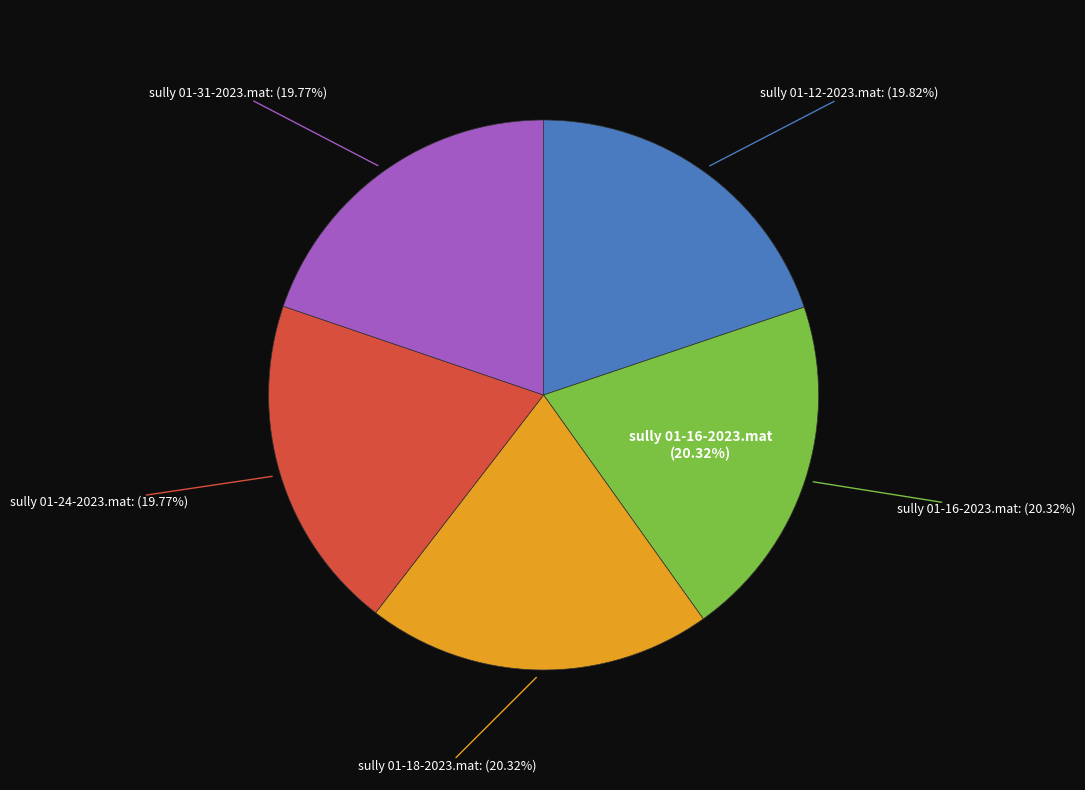

True or false: sully 01-24-2023.mat accounts for 31% of the total.

False